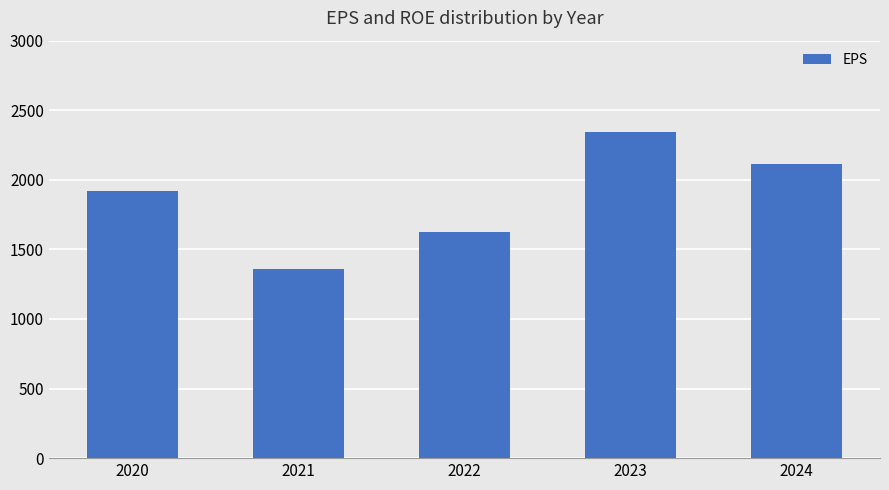

What is the minimum value shown in the chart?

1357